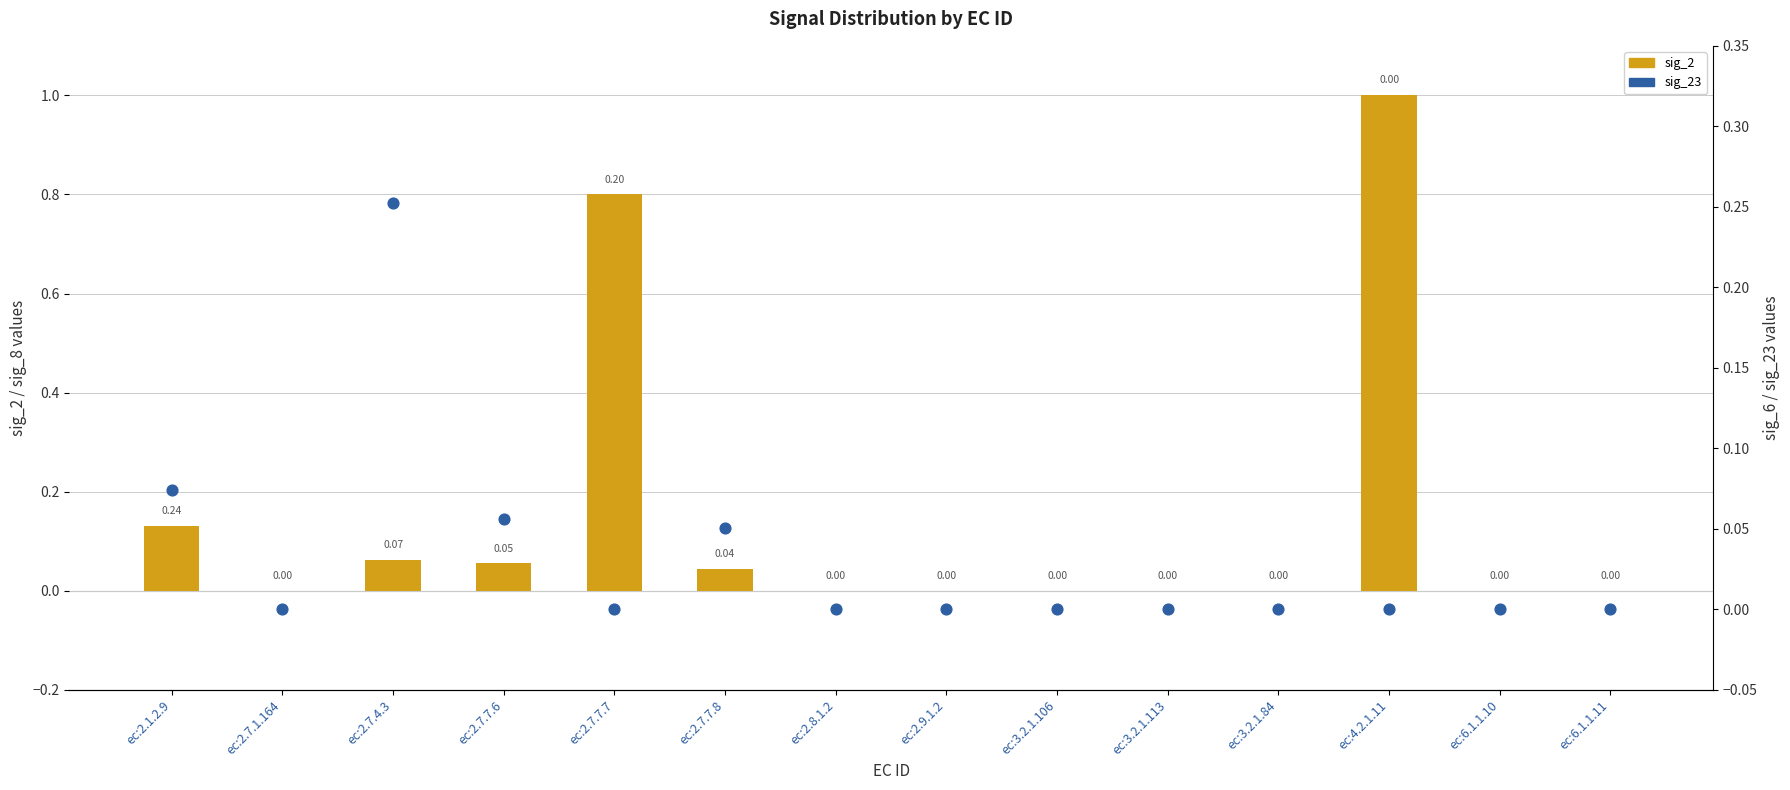

Which series contains the highest Y value?

sig_2